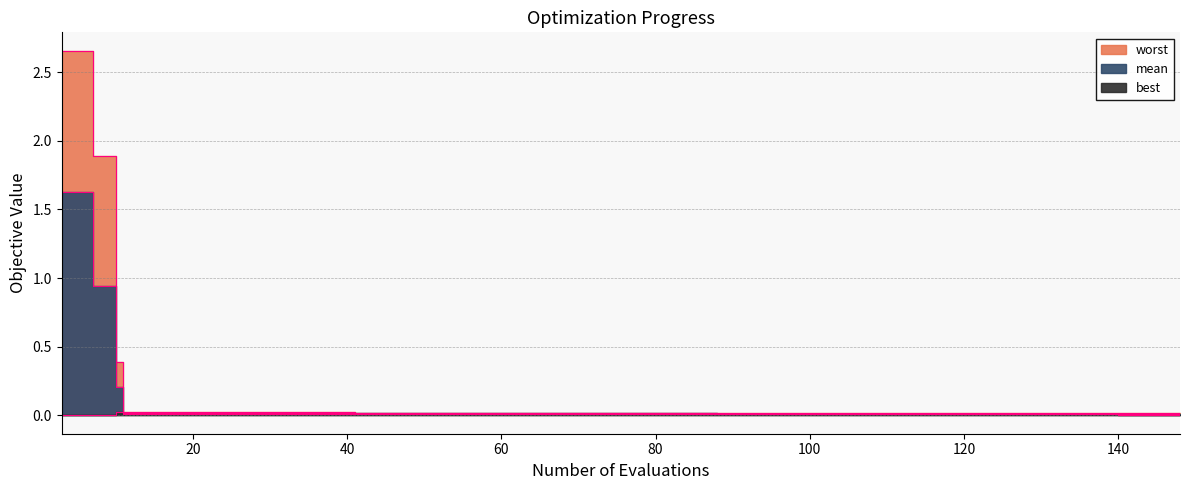

True or false: mean has more than 0 points higher than both neighbors.

False